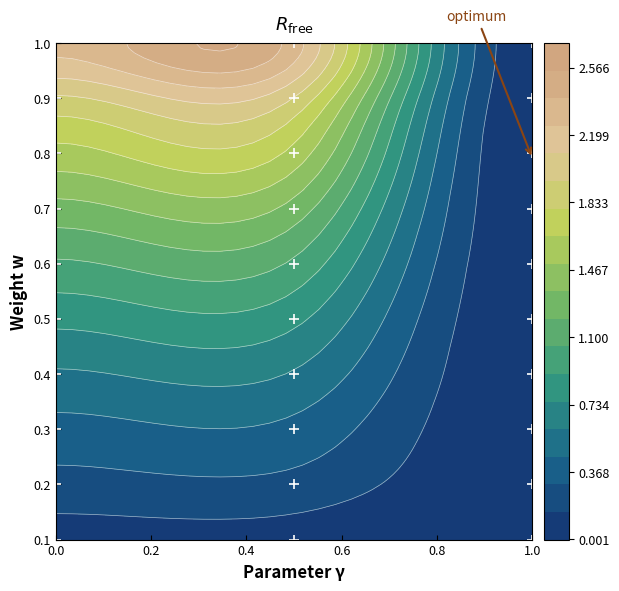

Reading left to right, what are all the values shown in this chart?

0.1: 0=0.1	1=0.1	2=0.0
0.2: 0=0.2	1=0.2	2=0.0
0.3: 0=0.4	1=0.4	2=0.0
0.4: 0=0.6	1=0.6	2=0.0
0.5: 0=0.8	1=0.8	2=0.0
0.6: 0=1.0	1=1.0	2=0.0
0.7: 0=1.3	1=1.3	2=0.0
0.8: 0=1.6	1=1.6	2=0.0
0.9: 0=1.9	1=1.9	2=0.0
1.0: 0=2.3	1=2.3	2=0.0